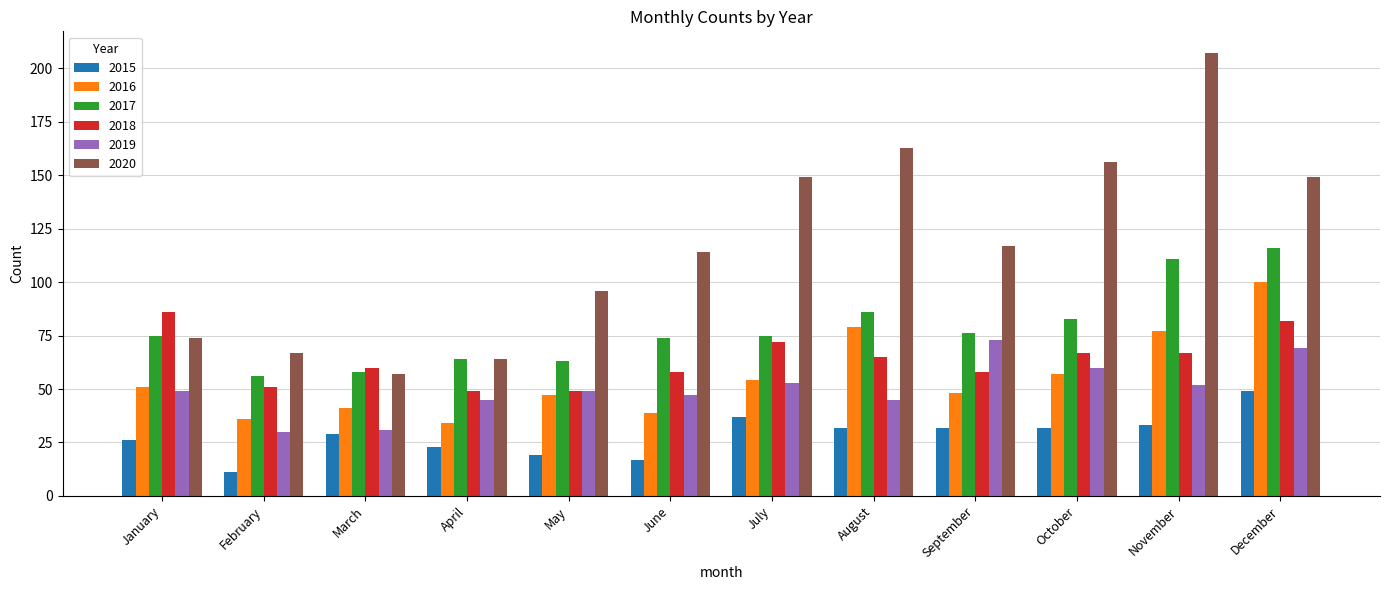

Reading right to left, what are all the values shown in this chart?

2015: December=49	November=33	October=32	September=32	August=32	July=37	June=17	May=19	April=23	March=29	February=11	January=26
2016: December=100	November=77	October=57	September=48	August=79	July=54	June=39	May=47	April=34	March=41	February=36	January=51
2017: December=116	November=111	October=83	September=76	August=86	July=75	June=74	May=63	April=64	March=58	February=56	January=75
2018: December=82	November=67	October=67	September=58	August=65	July=72	June=58	May=49	April=49	March=60	February=51	January=86
2019: December=69	November=52	October=60	September=73	August=45	July=53	June=47	May=49	April=45	March=31	February=30	January=49
2020: December=149	November=207	October=156	September=117	August=163	July=149	June=114	May=96	April=64	March=57	February=67	January=74